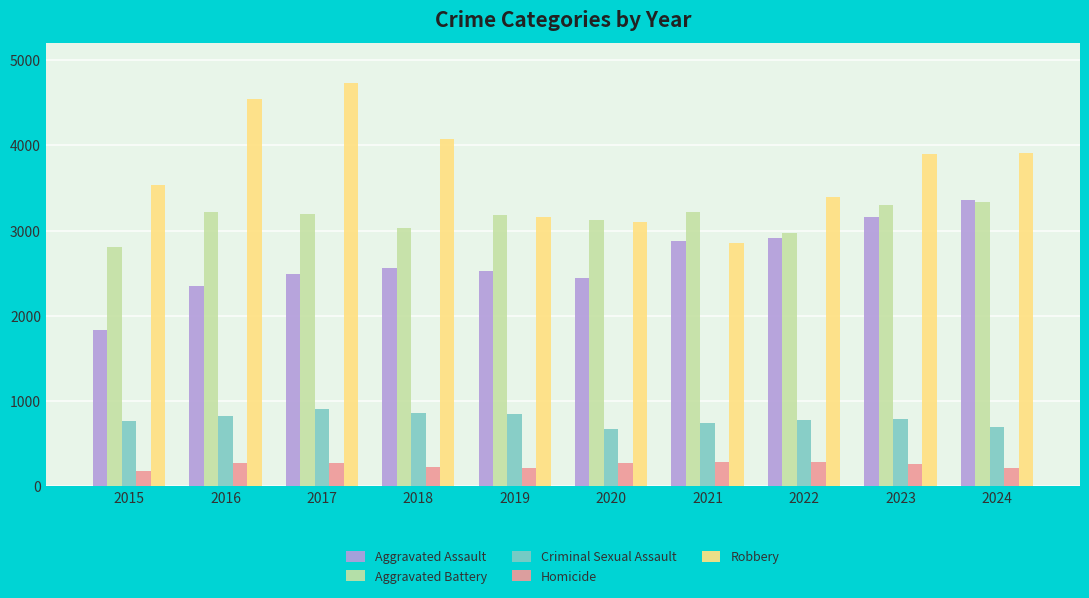

How many distinct data groups are displayed?

5